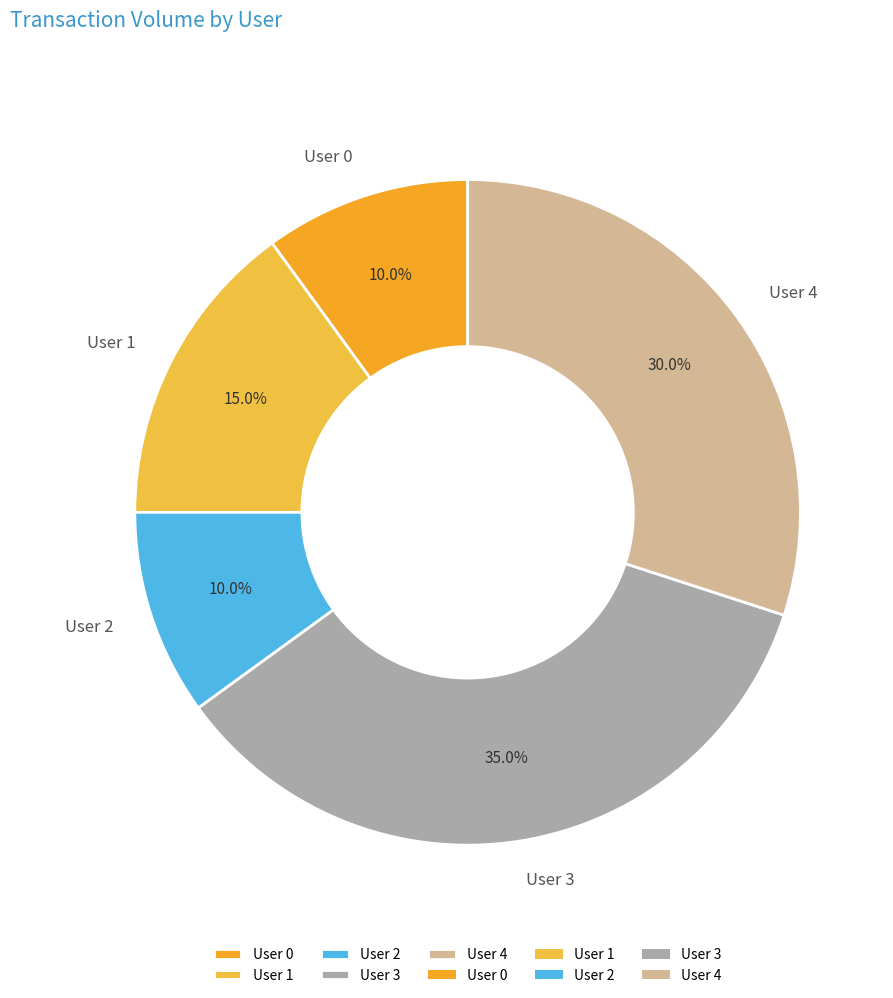

Is it true that User 1 is 8% of the pie?

False